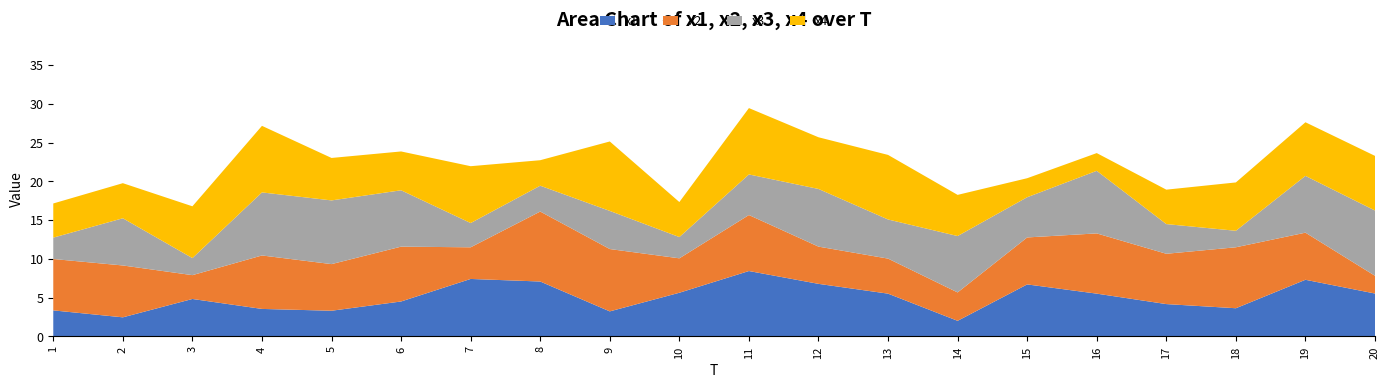

Reading left to right, extract all data points from this chart.

x1: 3.3	2.5	4.8	3.5	3.3	4.5	7.4	7.1	3.2	5.6	8.4	6.8	5.5	2.0	6.7	5.5	4.2	3.6	7.3	5.5
x2: 6.6	6.7	3.1	6.9	6.0	7.1	4.1	9.0	8.0	4.4	7.2	4.8	4.5	3.7	6.1	7.8	6.5	7.9	6.1	2.3
x3: 2.8	6.1	2.2	8.1	8.2	7.3	3.1	3.3	4.9	2.7	5.2	7.4	5.0	7.3	5.2	8.1	3.8	2.1	7.3	8.4
x4: 4.4	4.5	6.7	8.6	5.5	5.0	7.3	3.3	9.0	4.5	8.6	6.7	8.3	5.3	2.5	2.3	4.4	6.2	6.9	7.0